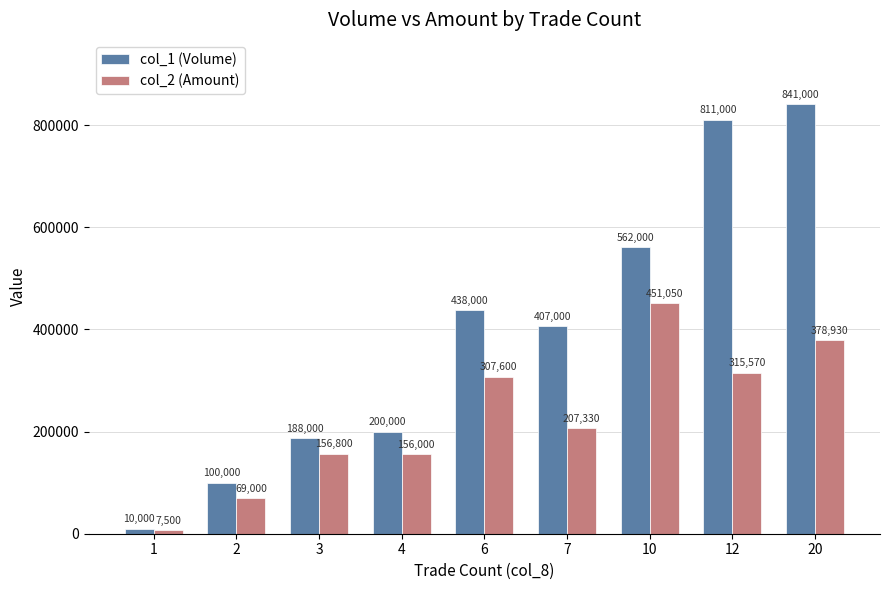

Rank the series by their maximum value, from highest to lowest.

col_1 (Volume), col_2 (Amount)